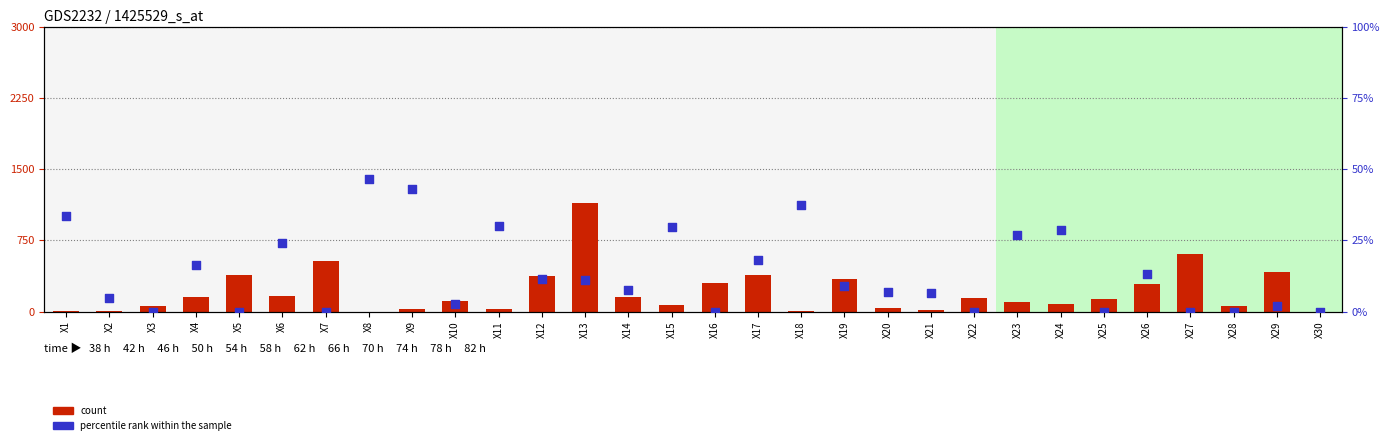

Which series contains the highest Y value?

count